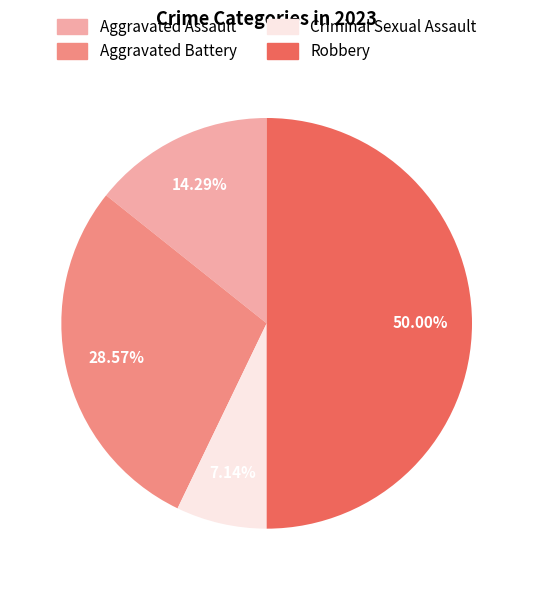

How many segments does this pie chart have?

4